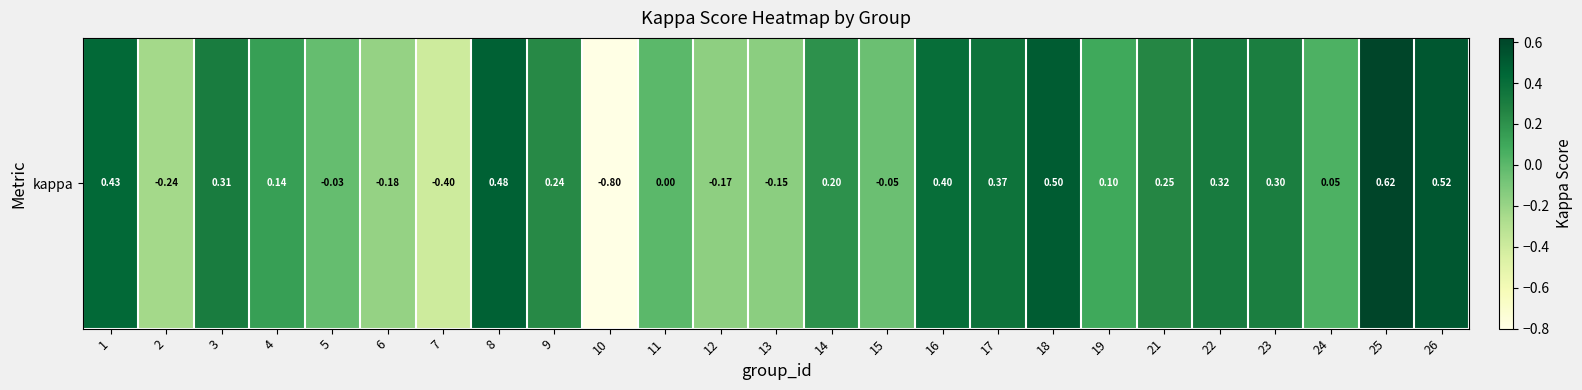

True or false: the data shows -0.0 at 5.

True